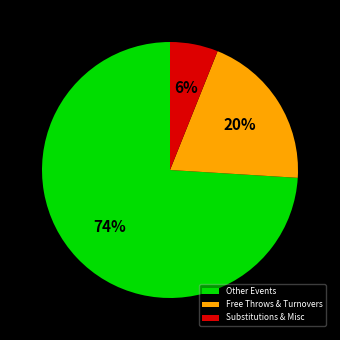

Between Other Events and Substitutions & Misc, which is larger?

Other Events